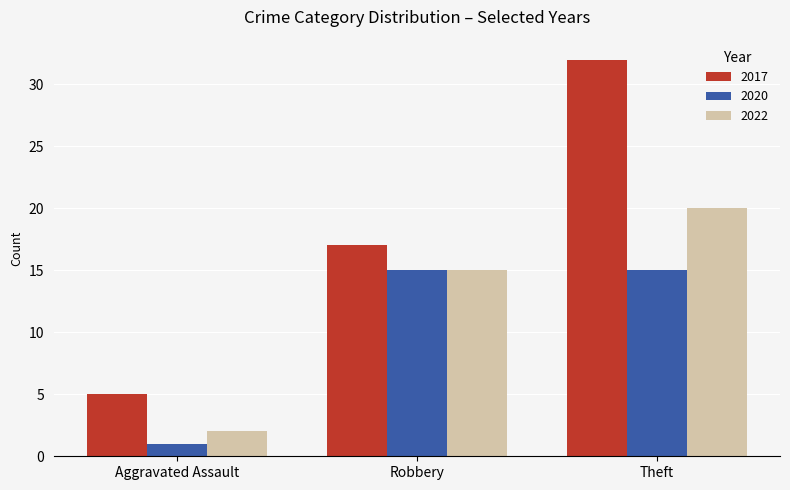

The value of 2020 at Robbery is 10. True or false?

False